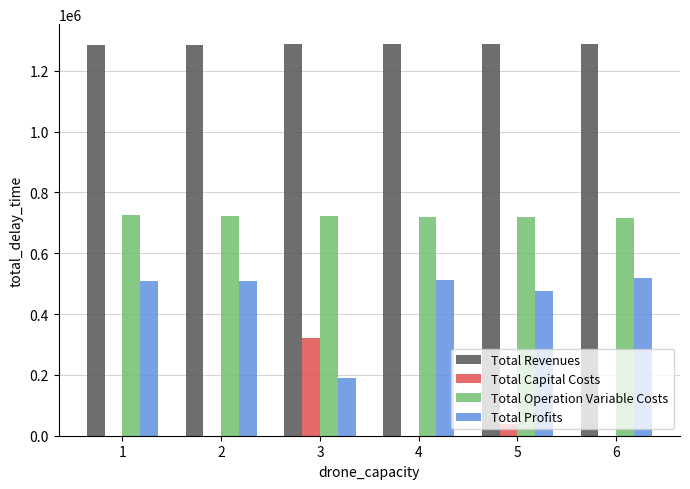

The value of Total Profits at 1 is 120413.3. True or false?

False